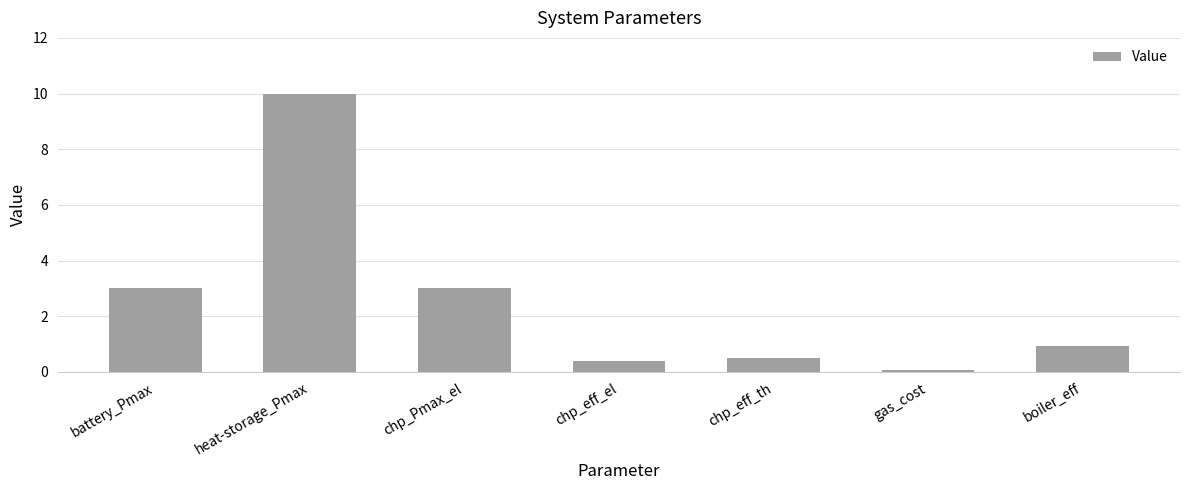

What position from the left is heat-storage_Pmax?

2